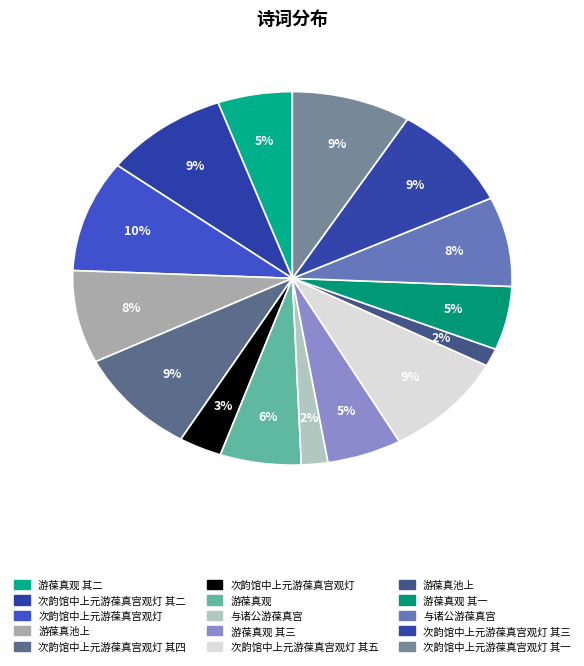

What percentage is the 次韵馆中上元游葆真宫观灯 其四 slice, to the nearest percent?

9%